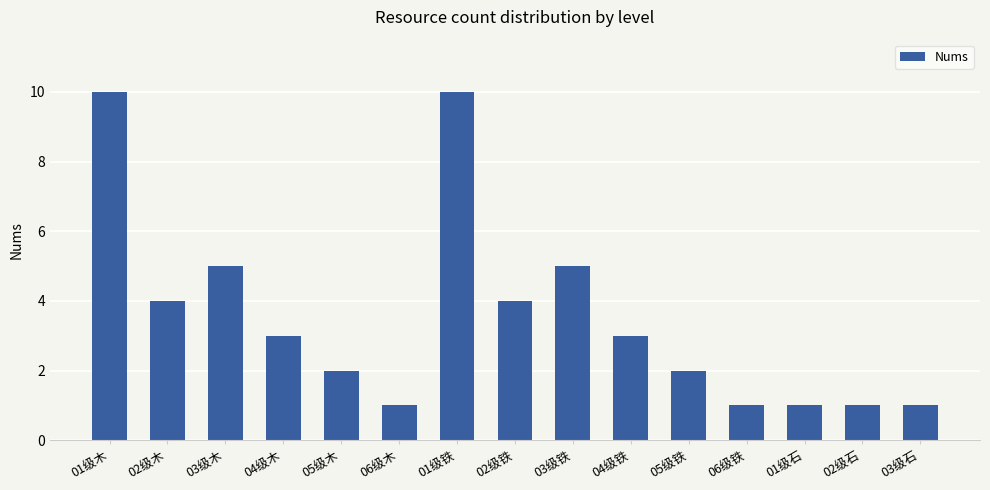

The chart shows a value of 5 at 04级铁. True or false?

False